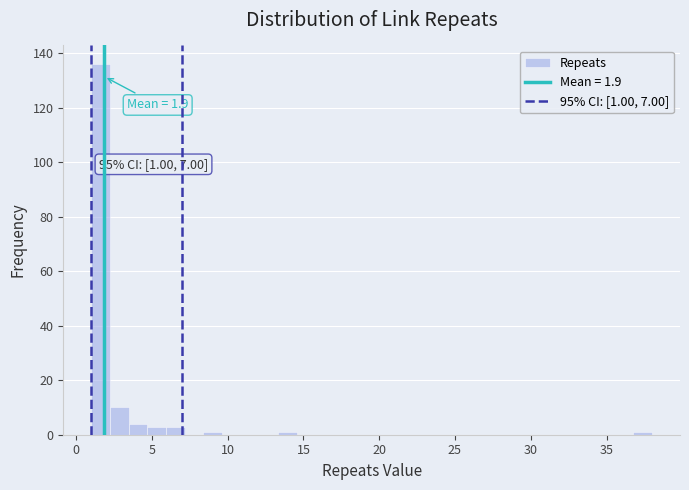

Around what value on the x-axis is the tallest bar? Give the approximate position of its centre, as read against the axis.

1.5